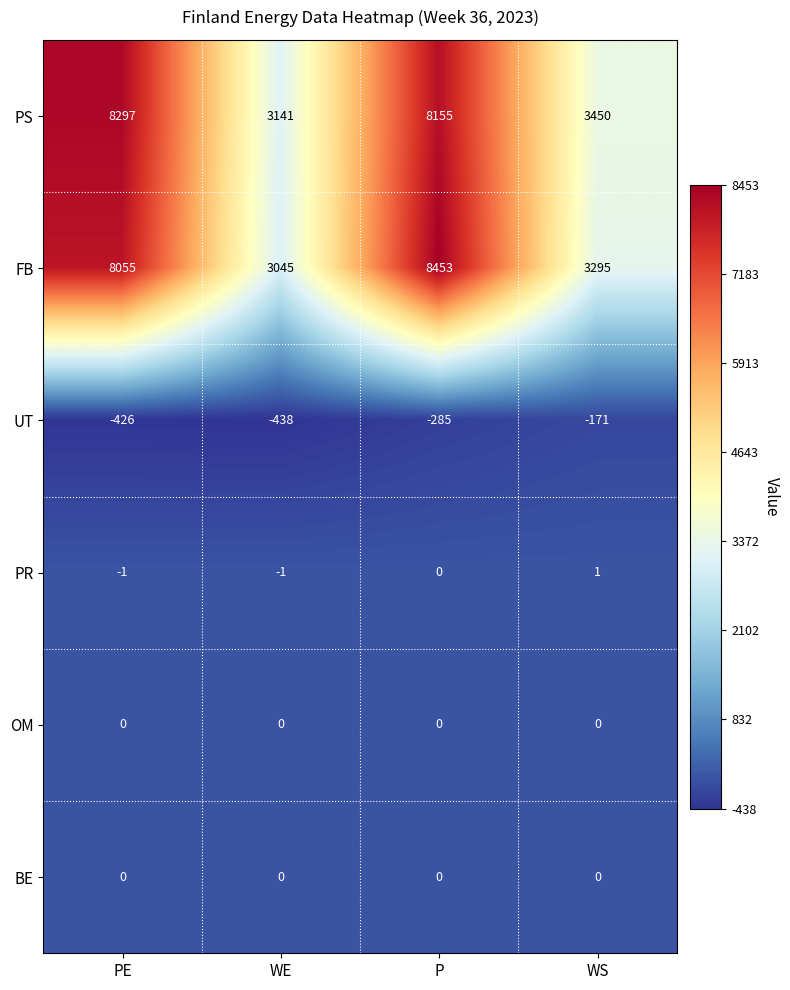

The value of PR at P is 1. True or false?

False